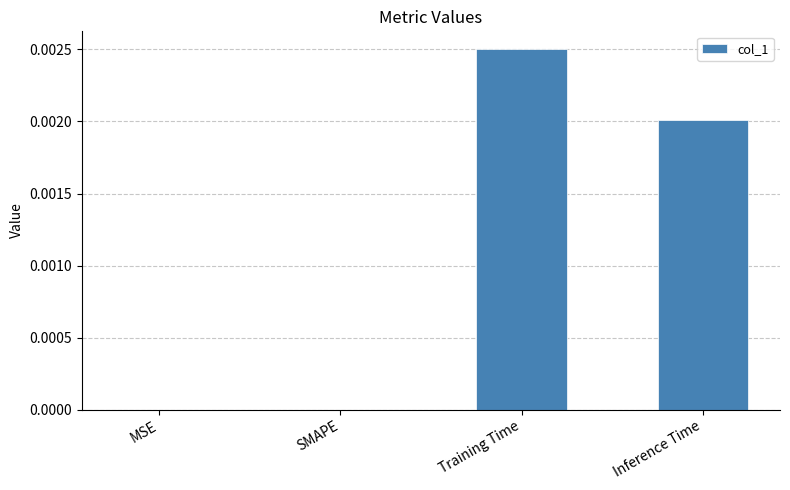

True or false: the data shows 0.0 at MSE.

True